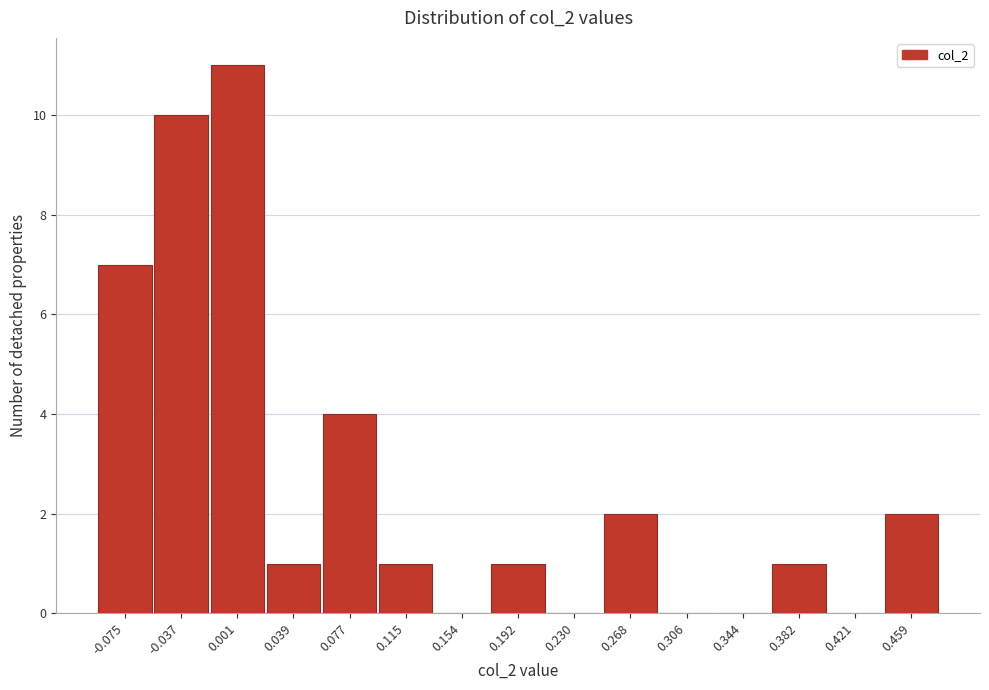

Reading right to left, transcribe all the data shown in this chart.

0.459=2	0.421=0	0.382=1	0.344=0	0.306=0	0.268=2	0.230=0	0.192=1	0.154=0	0.115=1	0.077=4	0.039=1	0.001=11	-0.037=10	-0.075=7